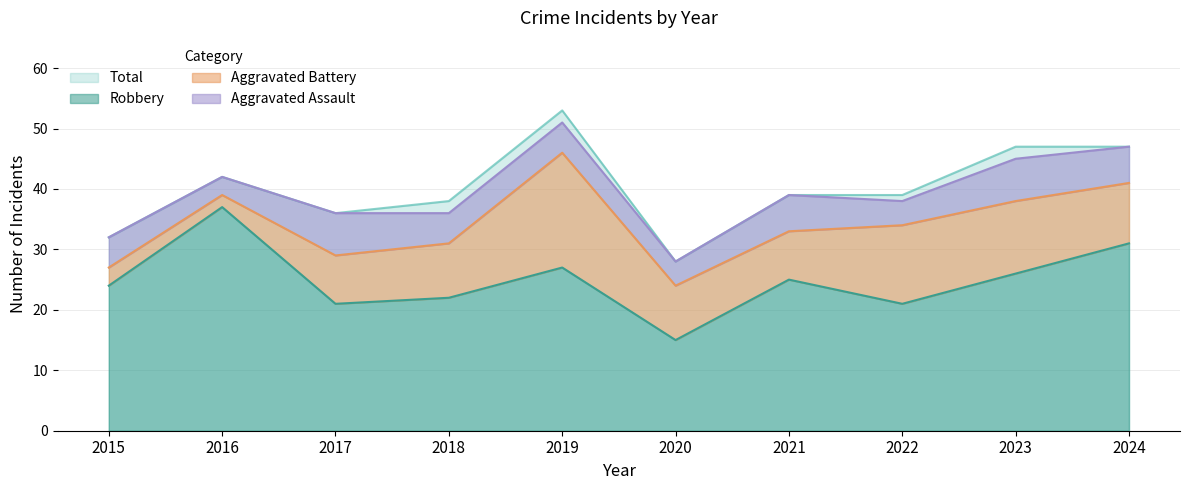

How many data points does each series have?

10